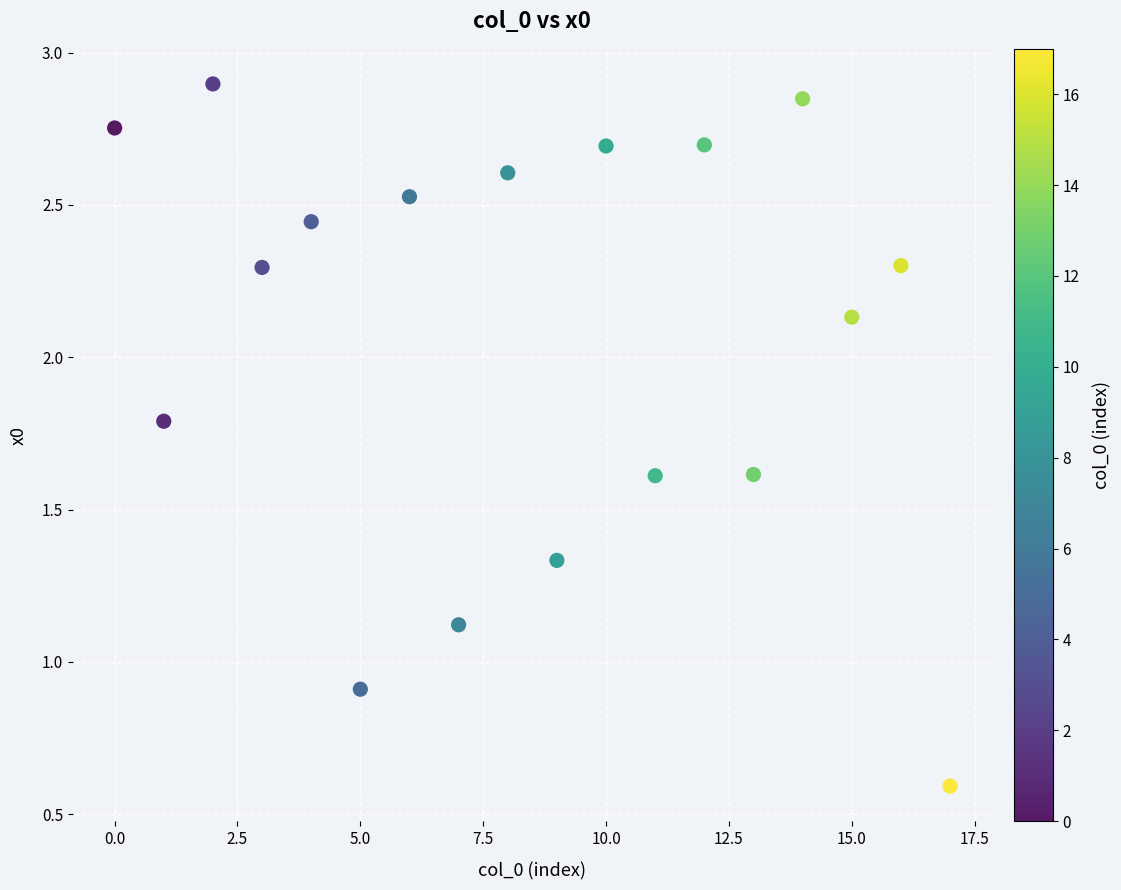

What Y value in the scatter plot is closest to 1?

0.9